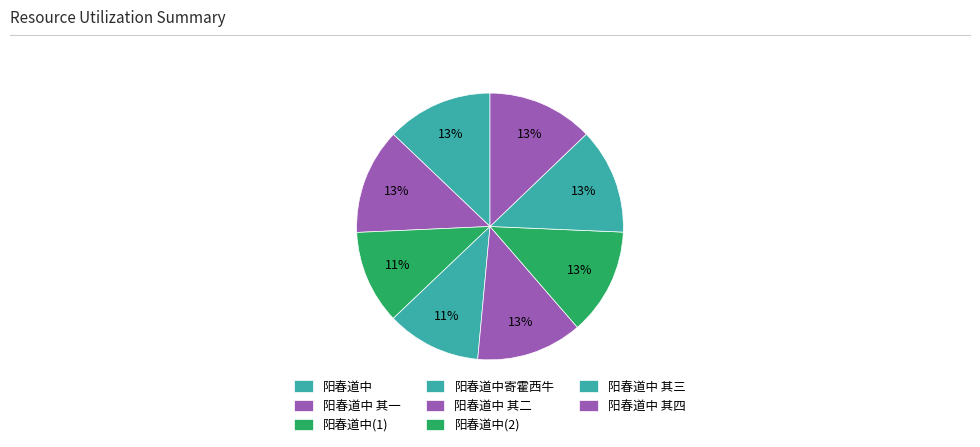

Count the number of slices in the pie.

8